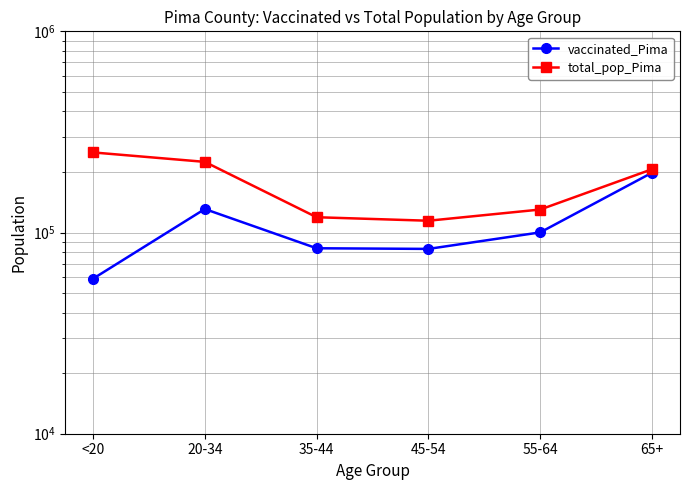

What is the label of the 1st point from the left?

<20